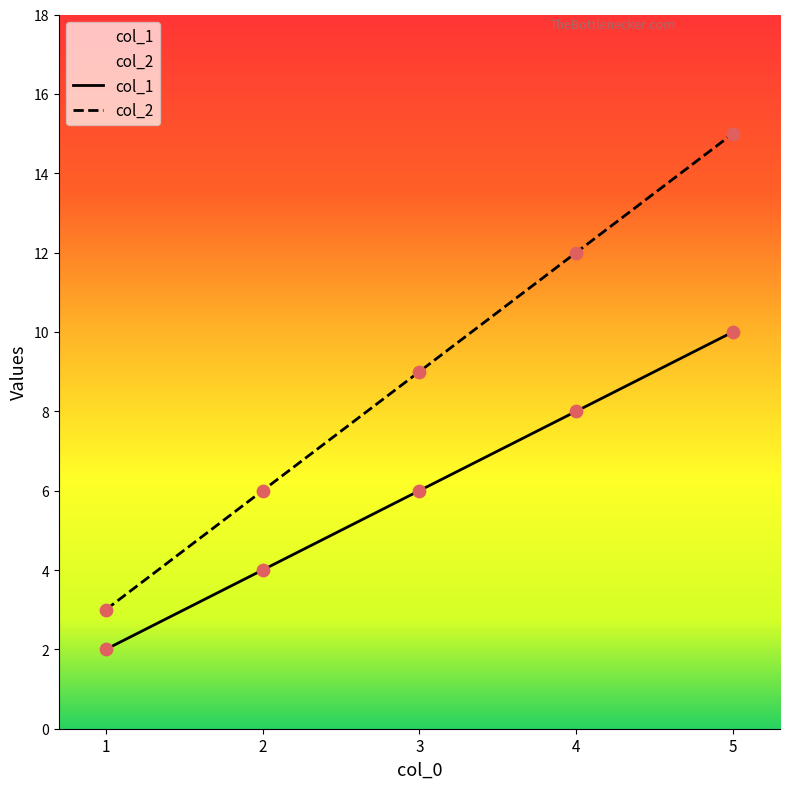

What is the total value across all series at 5?

25